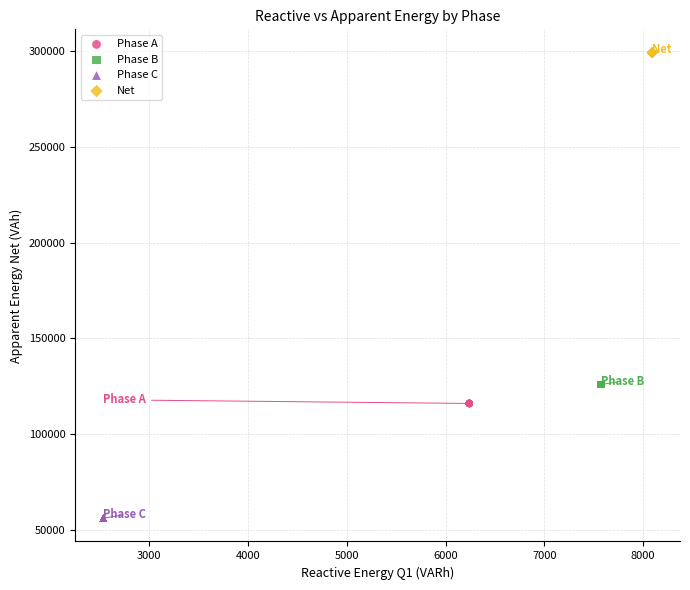

Which series contains the lowest Y value?

Phase C